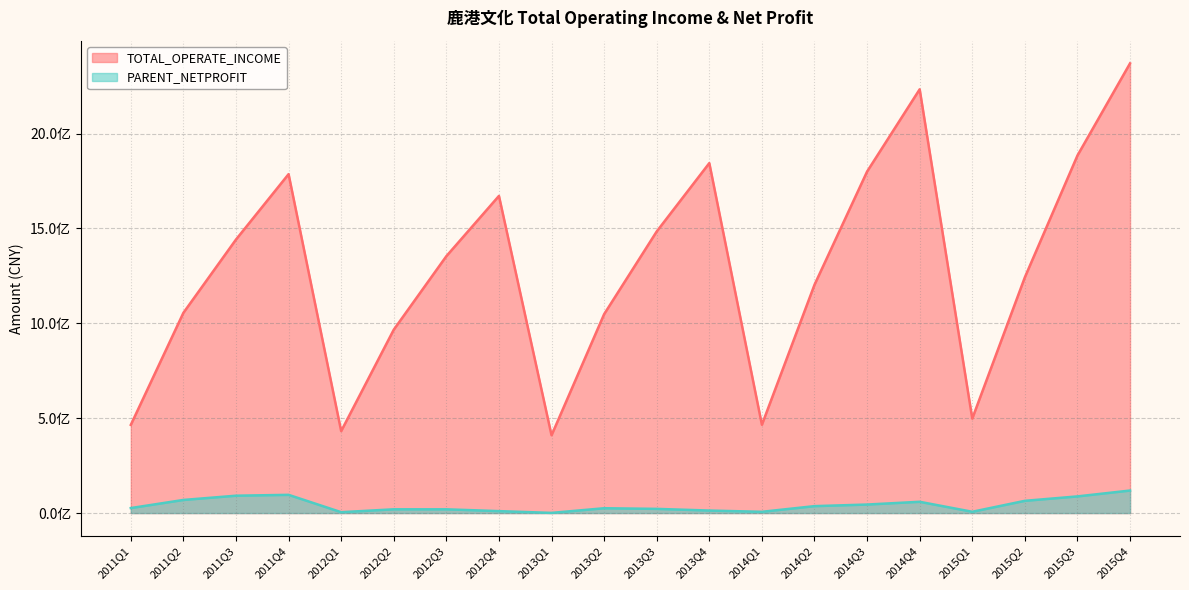

How many lines are shown in the chart?

2